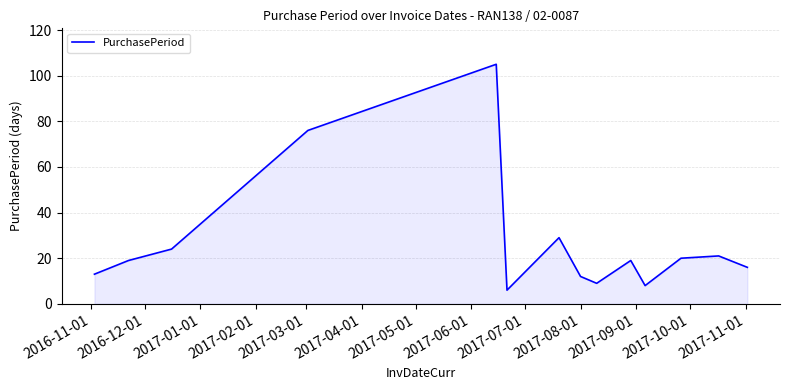

What is the minimum value shown in the chart?

6